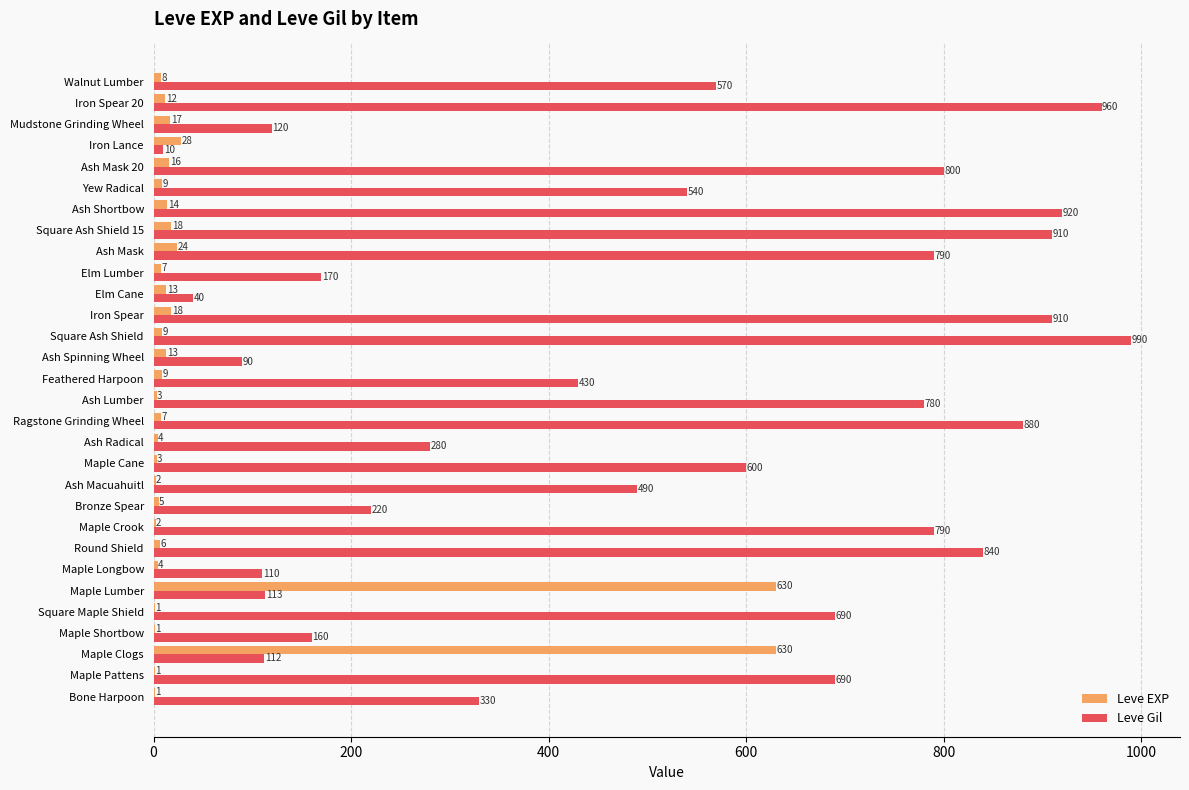

Is it true that Leve Gil equals 920 at Ash Shortbow?

True